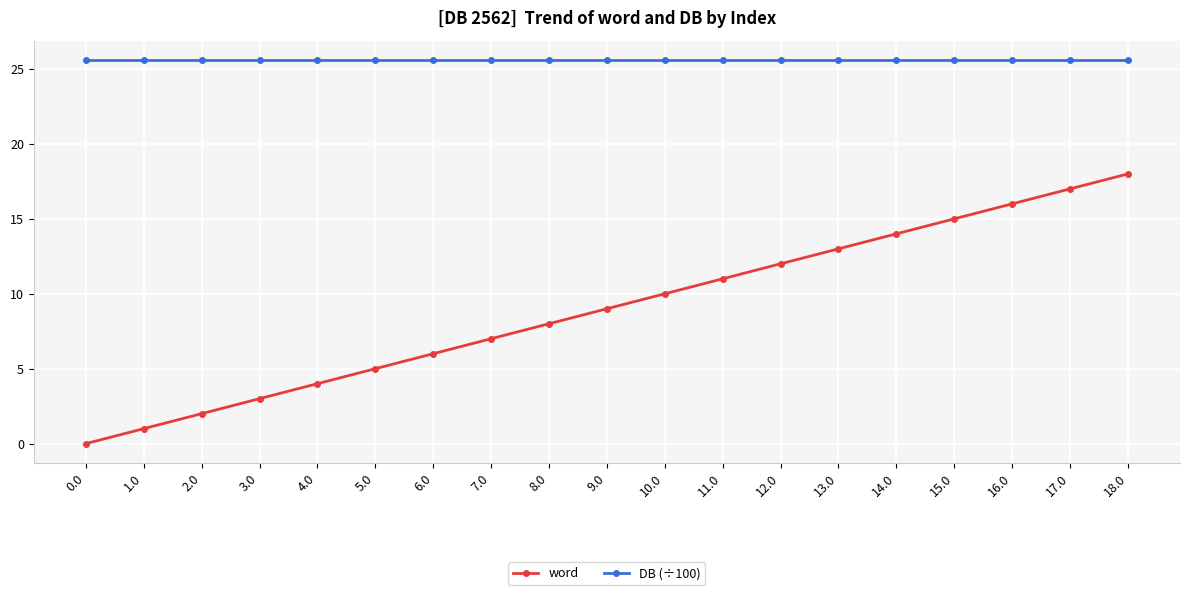

Rank the categories by word value from lowest to highest.

0.0, 1.0, 2.0, 3.0, 4.0, 5.0, 6.0, 7.0, 8.0, 9.0, 10.0, 11.0, 12.0, 13.0, 14.0, 15.0, 16.0, 17.0, 18.0